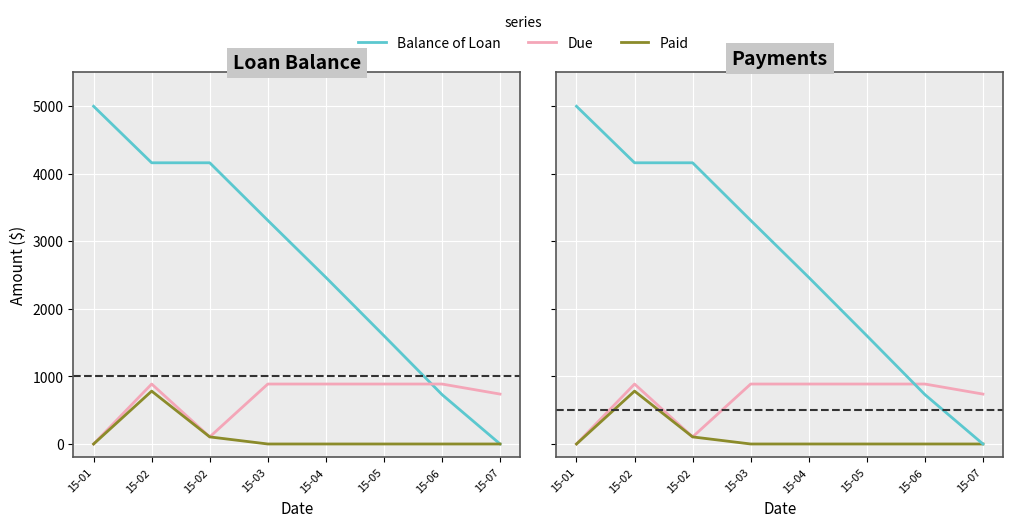

Rank the series by their average value, from highest to lowest.

Balance of Loan, Due, Paid